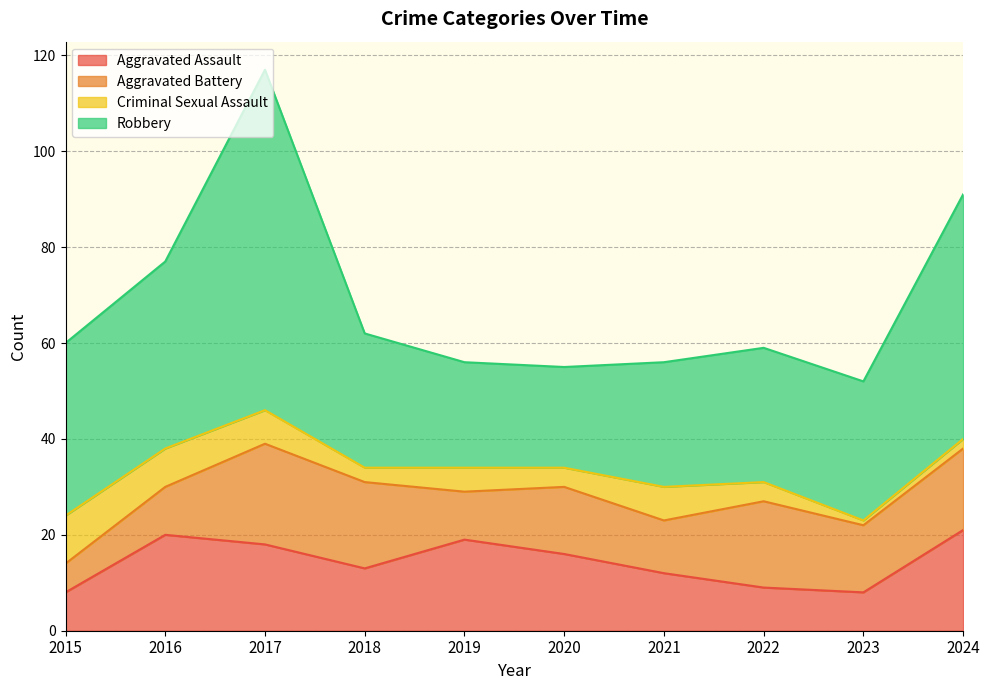

What is the maximum value shown in the chart?

71